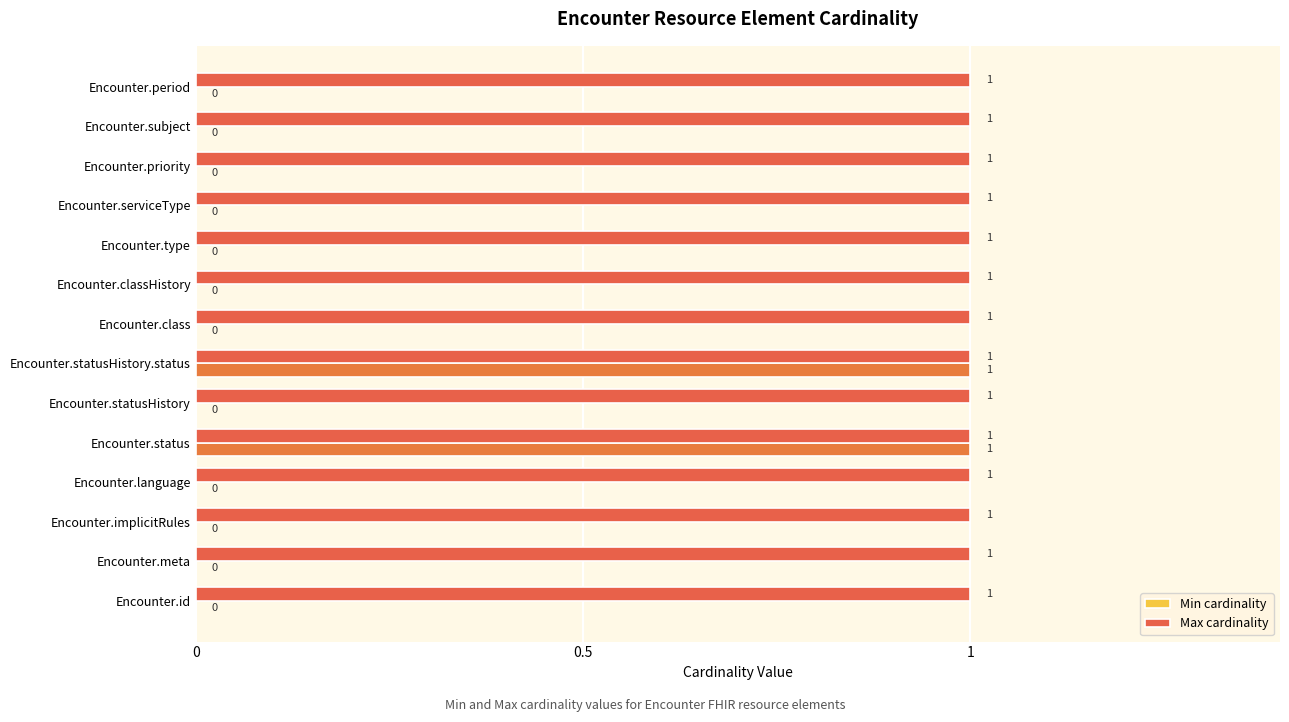

Which series has the largest total across all categories?

Max cardinality